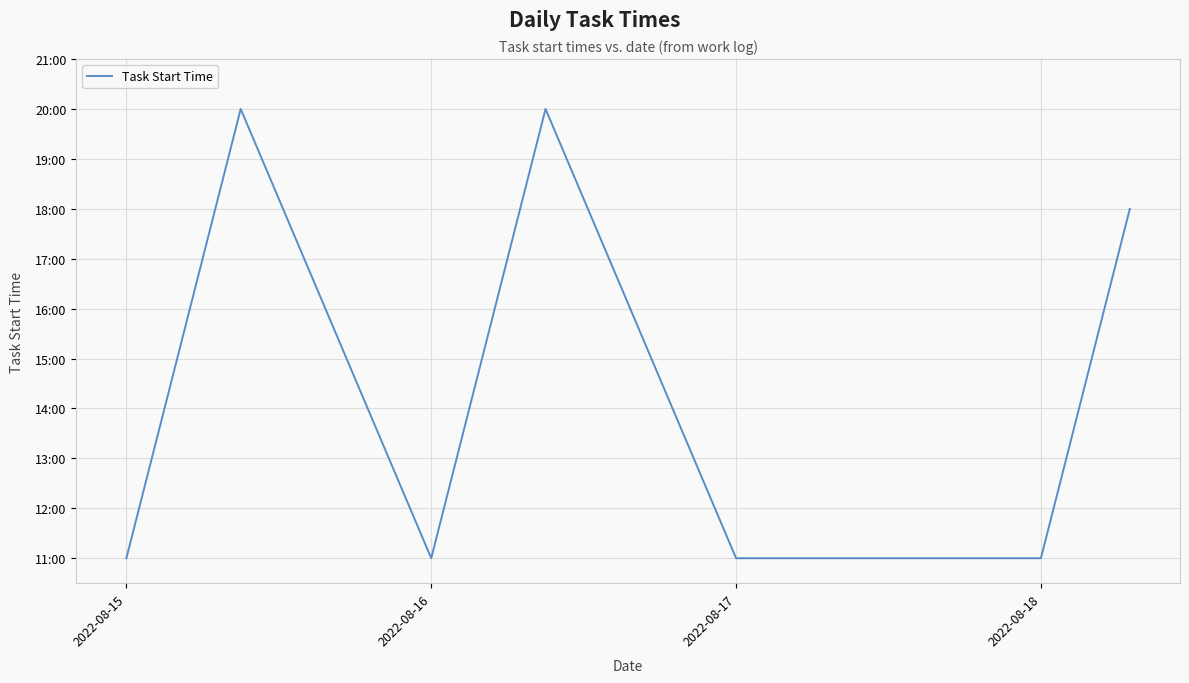

Does the chart have visible grid lines?

Yes